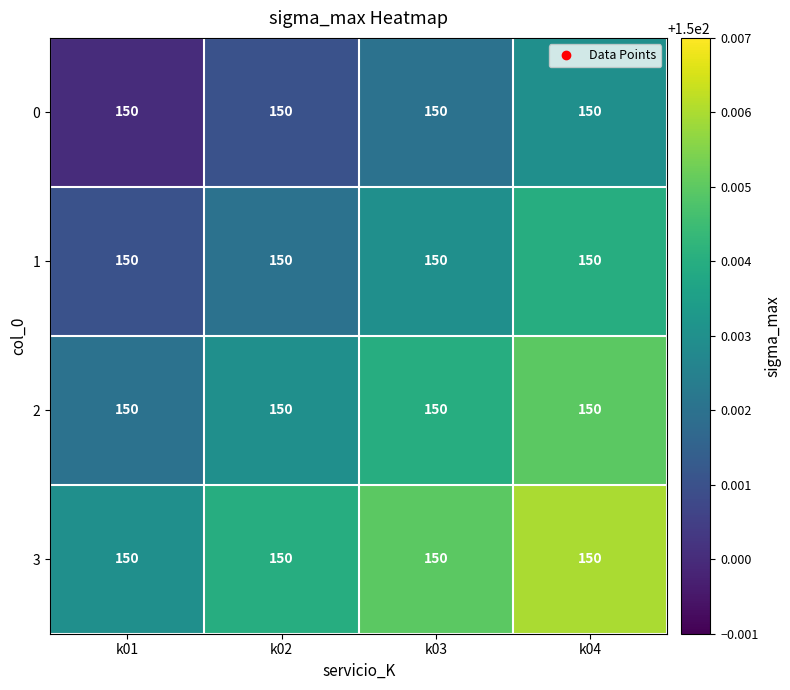

What is the sum of all 1 values?

600.0